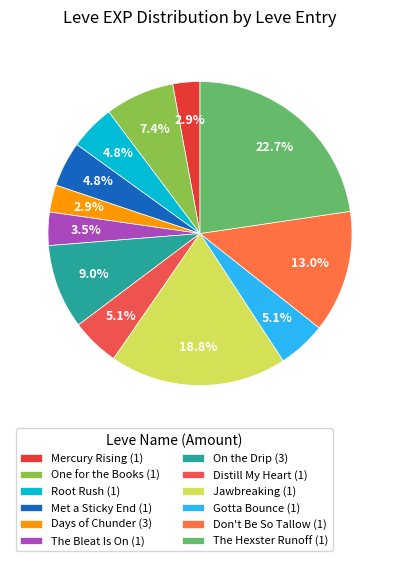

How many segments does this pie chart have?

12